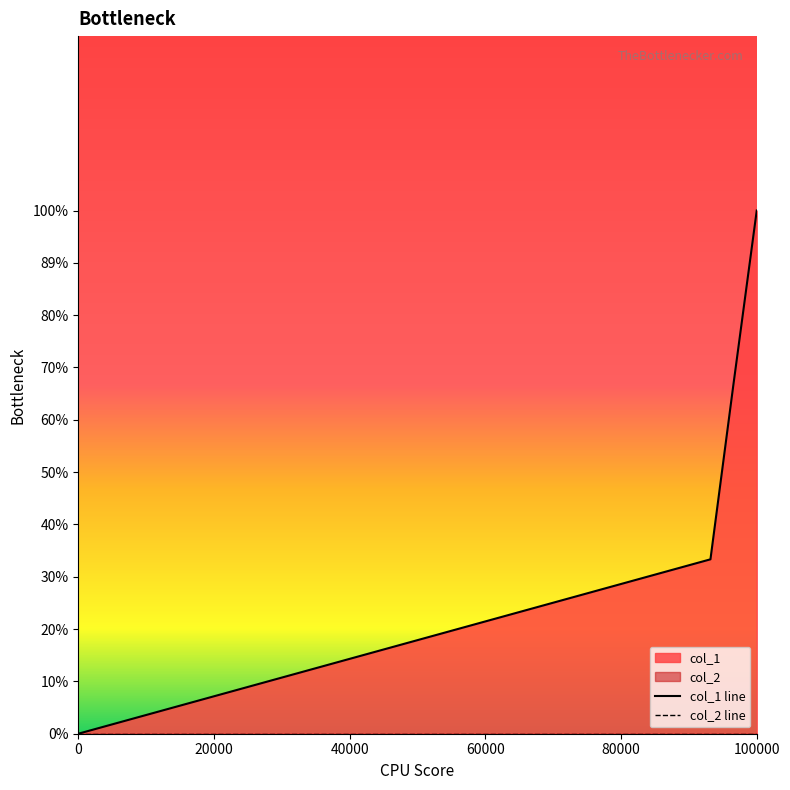

Is it true that col_1 line equals 3 at 40000?

False